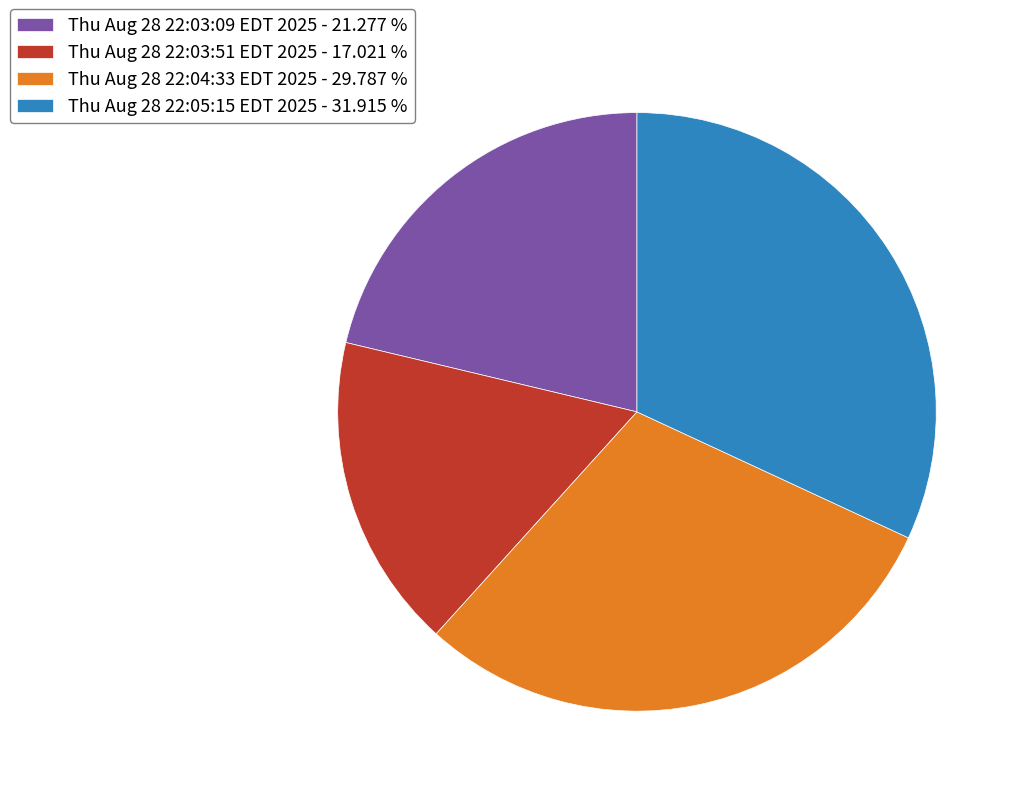

Which has a higher value, Thu Aug 28 22:04:33 EDT 2025 or Thu Aug 28 22:05:15 EDT 2025?

Thu Aug 28 22:05:15 EDT 2025